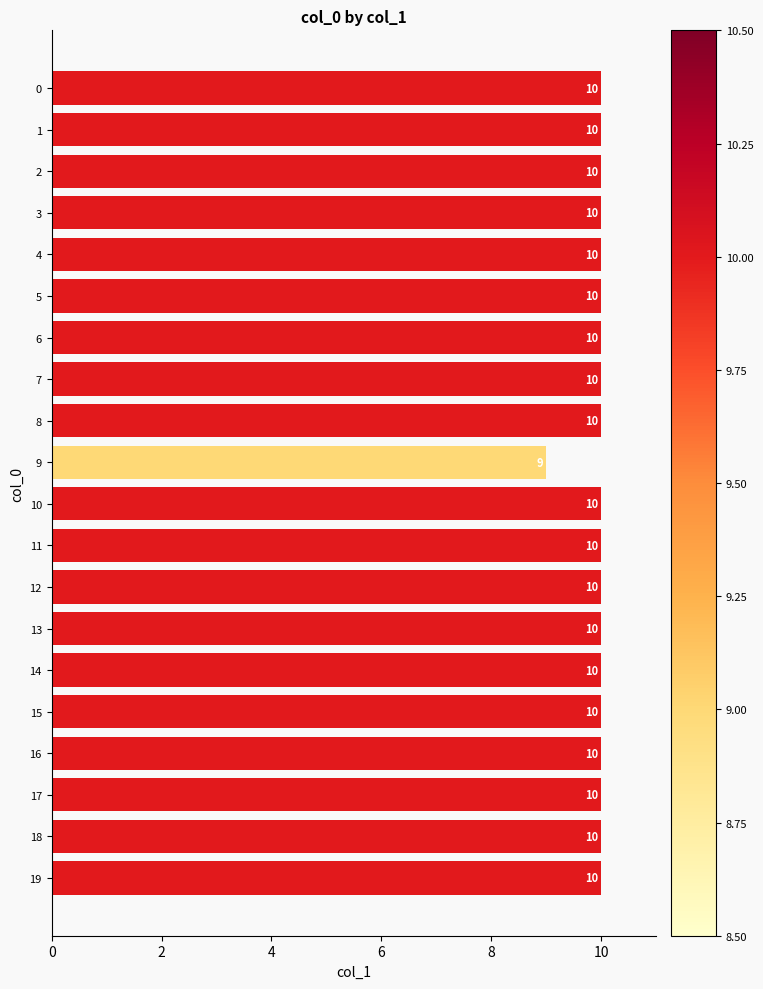

What is the maximum value shown in the chart?

10